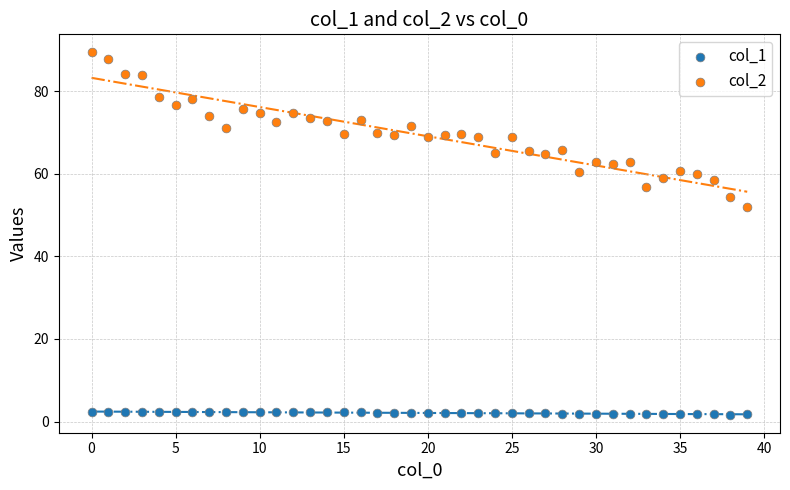

Which series contains the lowest Y value?

col_1